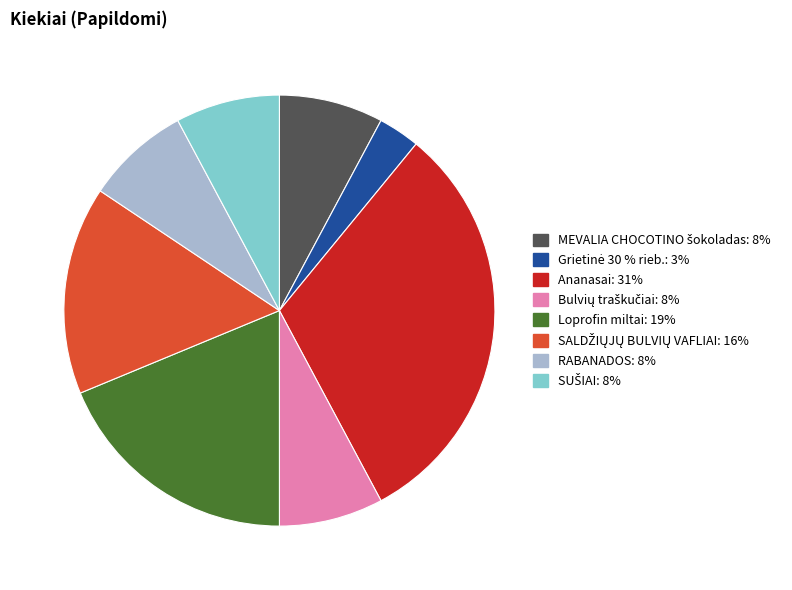

Which category has the biggest portion of the pie?

Ananasai